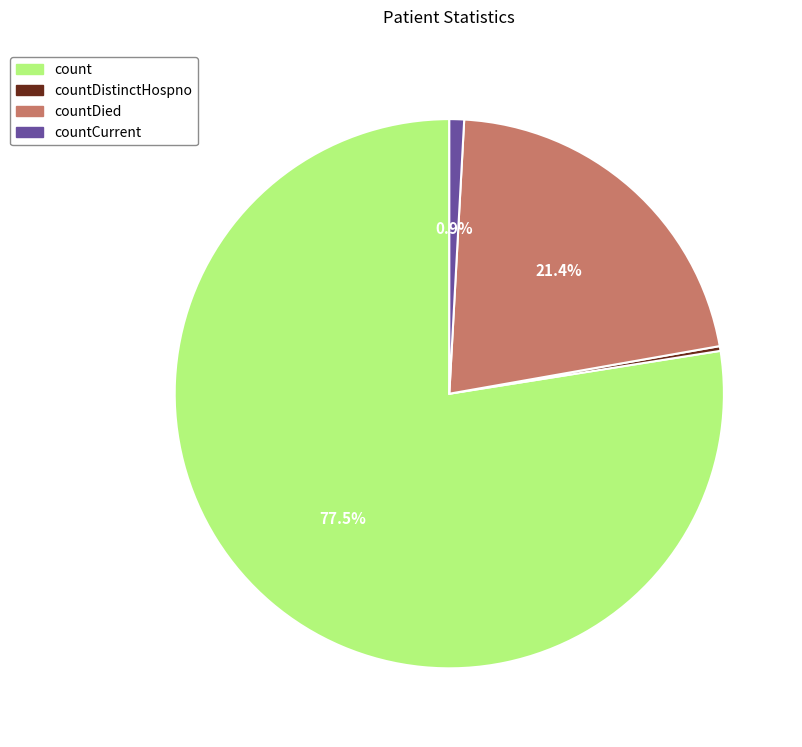

Is there any slice that represents more than half of the pie?

Yes